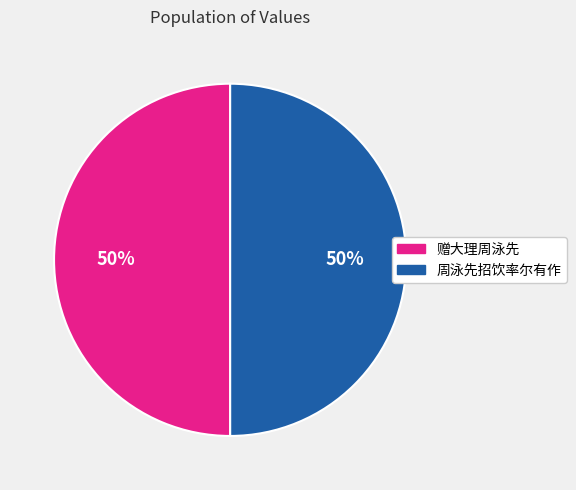

Count the number of slices in the pie.

2